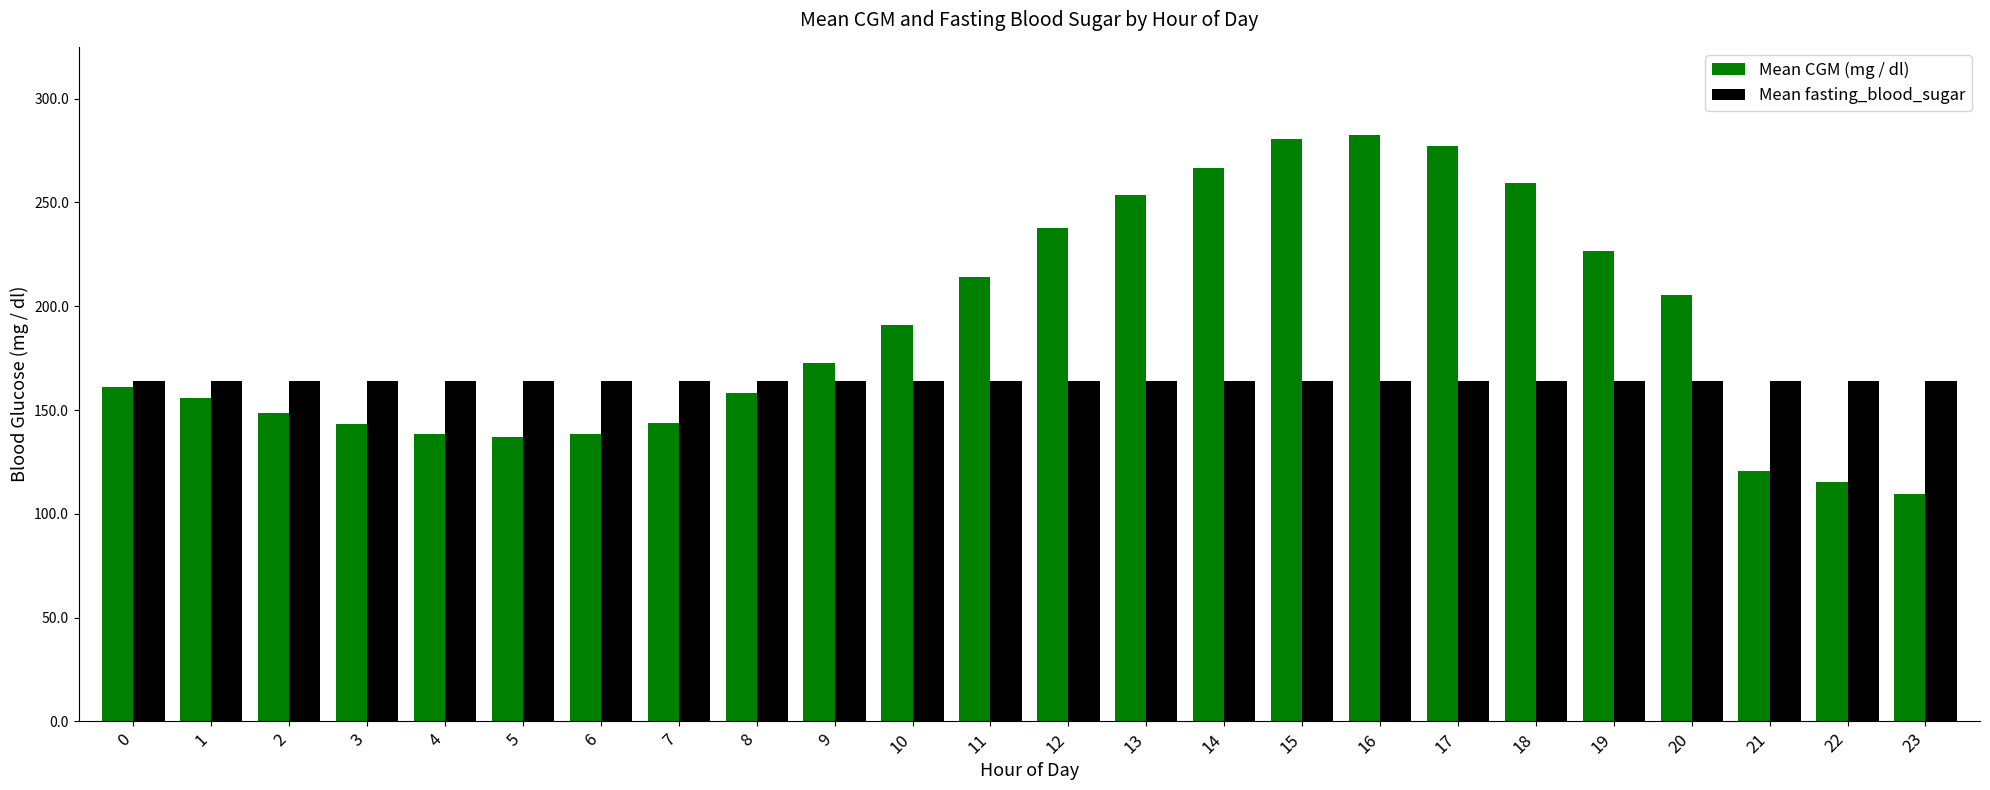

Is it true that Mean fasting_blood_sugar equals 163.8 at 10?

True